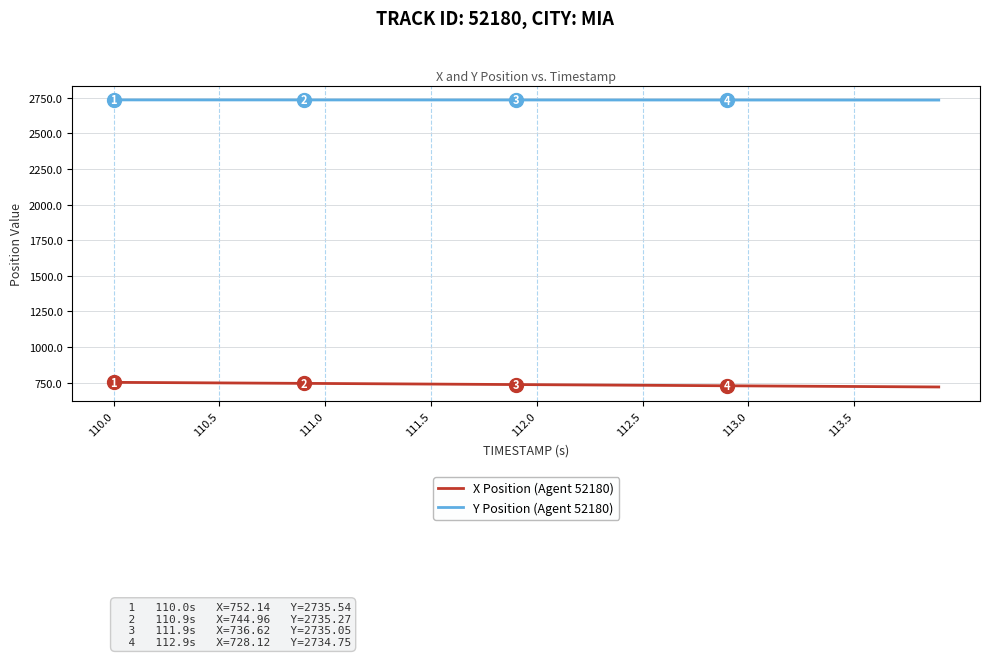

Which series has the largest total across all categories?

Y Position (Agent 52180)